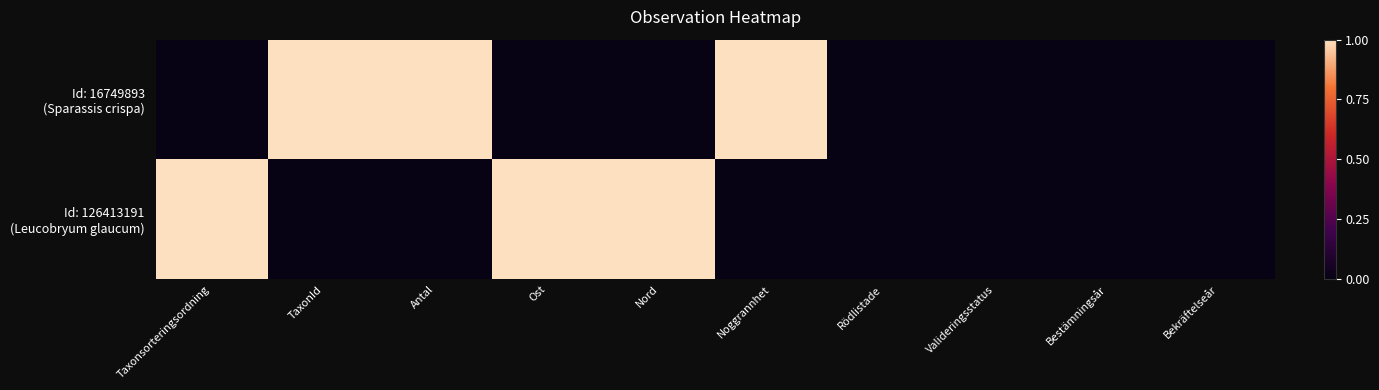

At Bestämningsår, list the series in order from largest to smallest.

Id: 16749893 (Sparassis crispa), Id: 126413191 (Leucobryum glaucum)